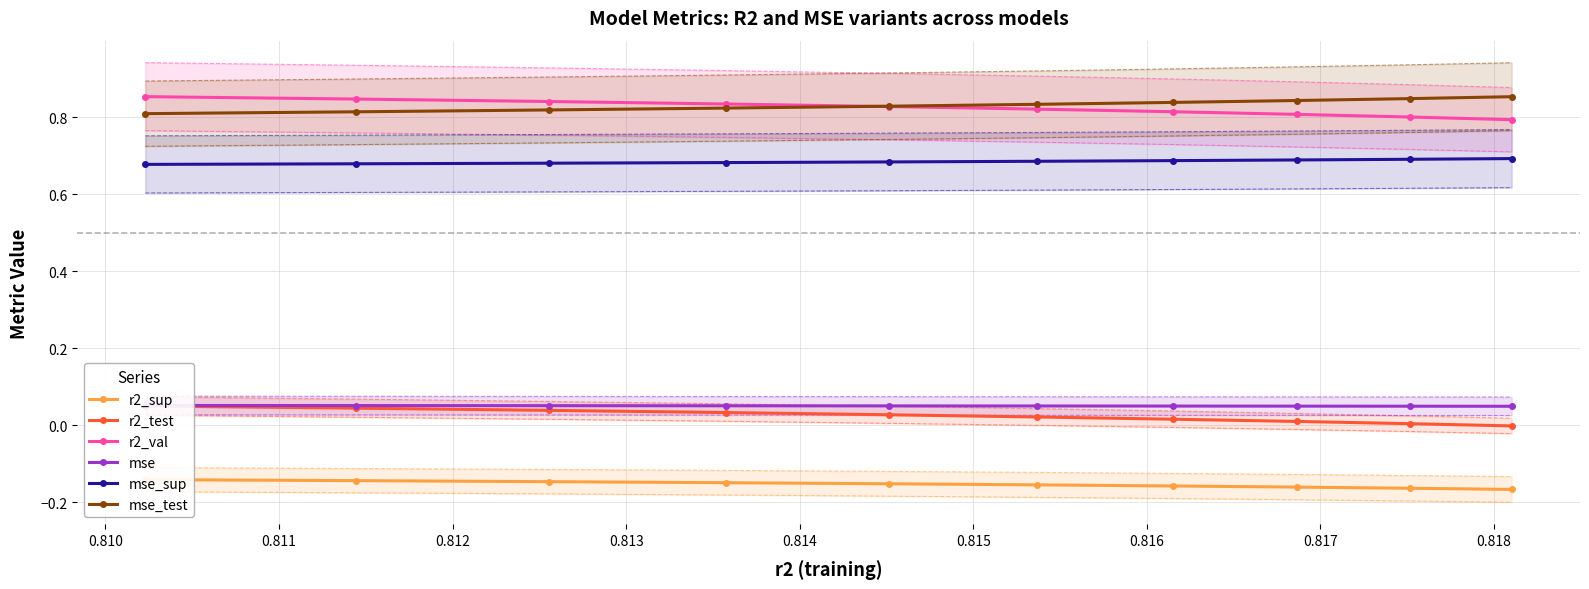

How many mse_sup values are between 0 and 1?

10